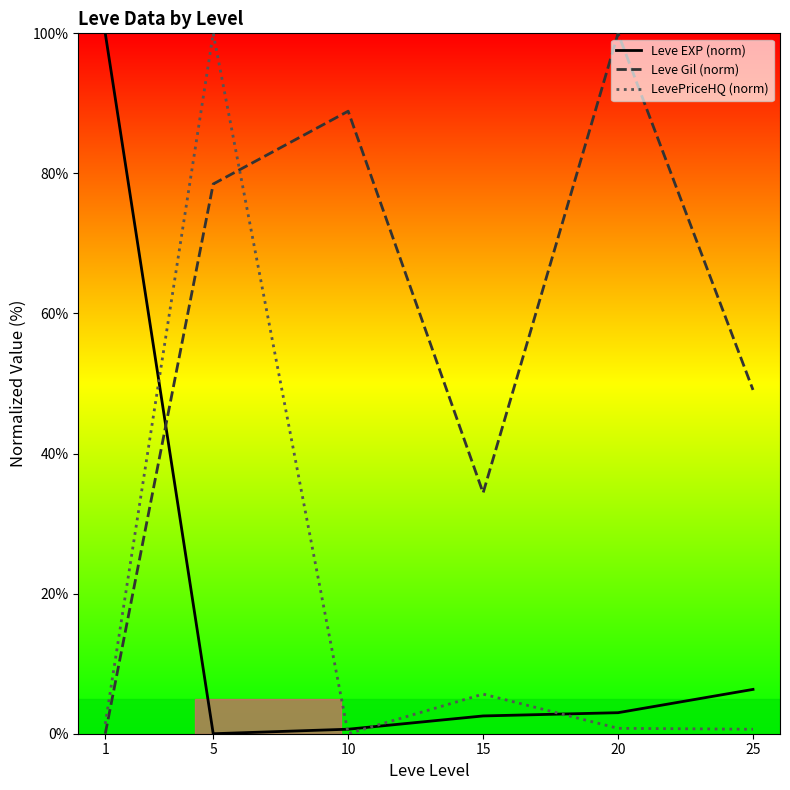

True or false: Leve Gil (norm) and Leve EXP (norm) cross at least once.

True